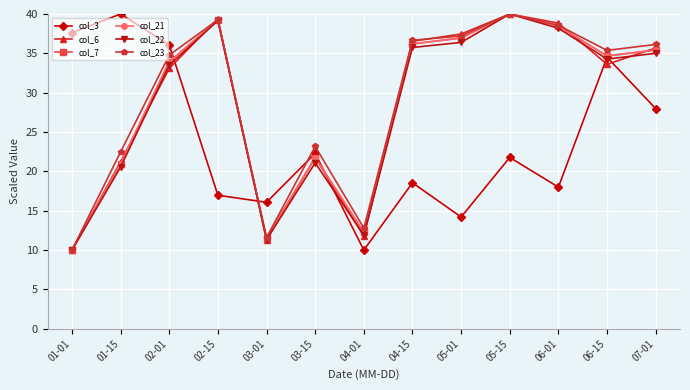

What position from the left is 05-01?

9